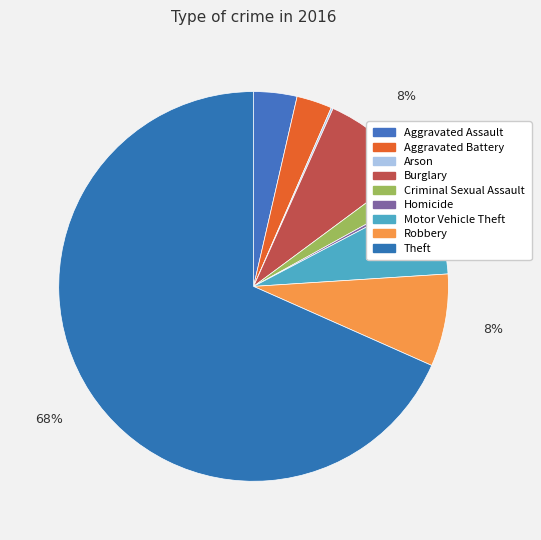

Does any single category account for the majority?

Yes